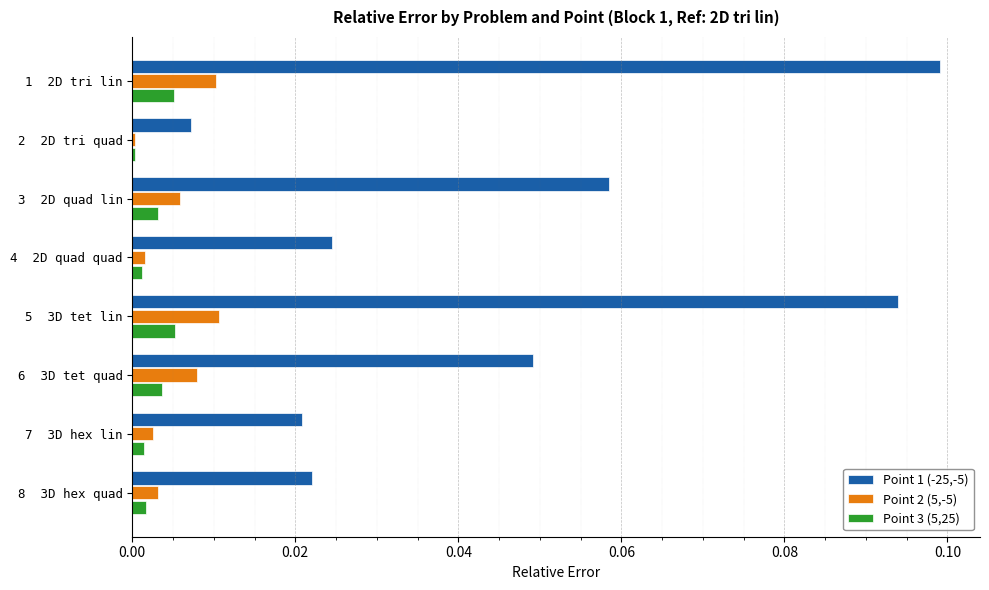

Which label corresponds to the largest value in the chart?

1  2D tri lin